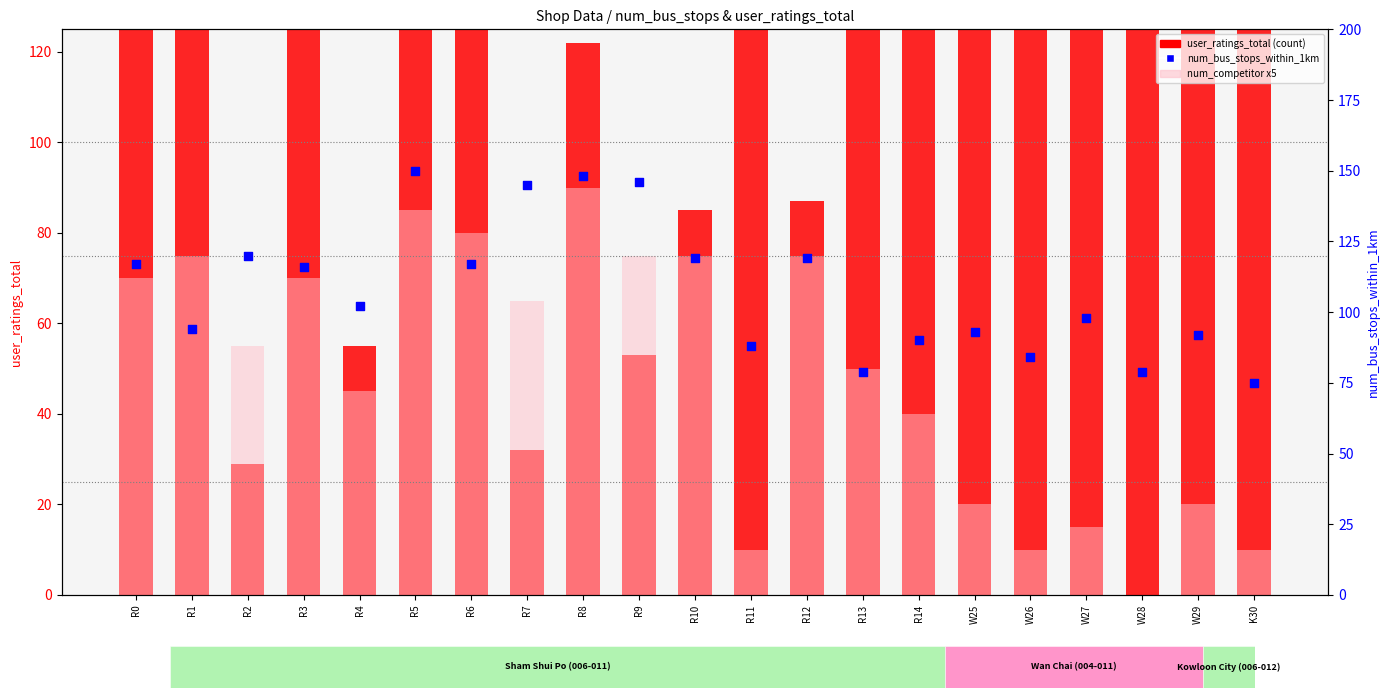

Which series reaches the maximum Y coordinate?

user_ratings_total (count)